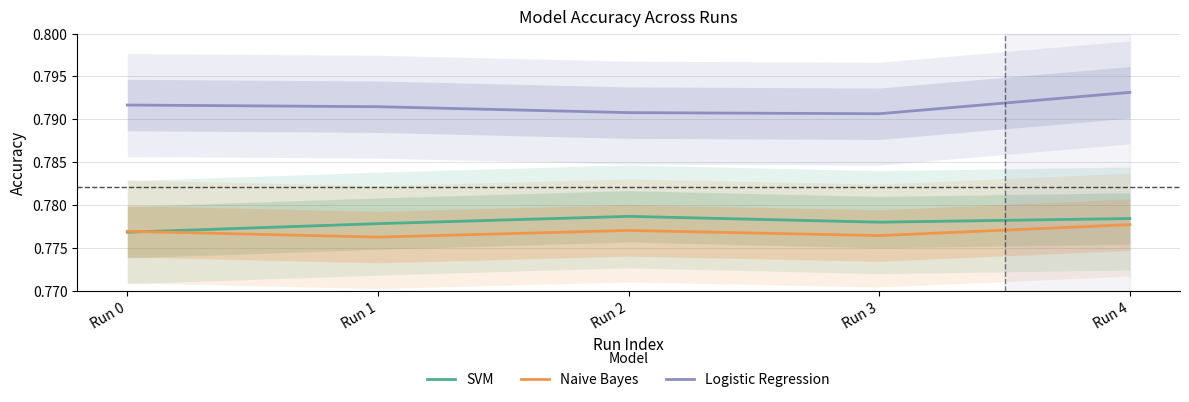

Which label corresponds to the smallest value in the chart?

Run 1